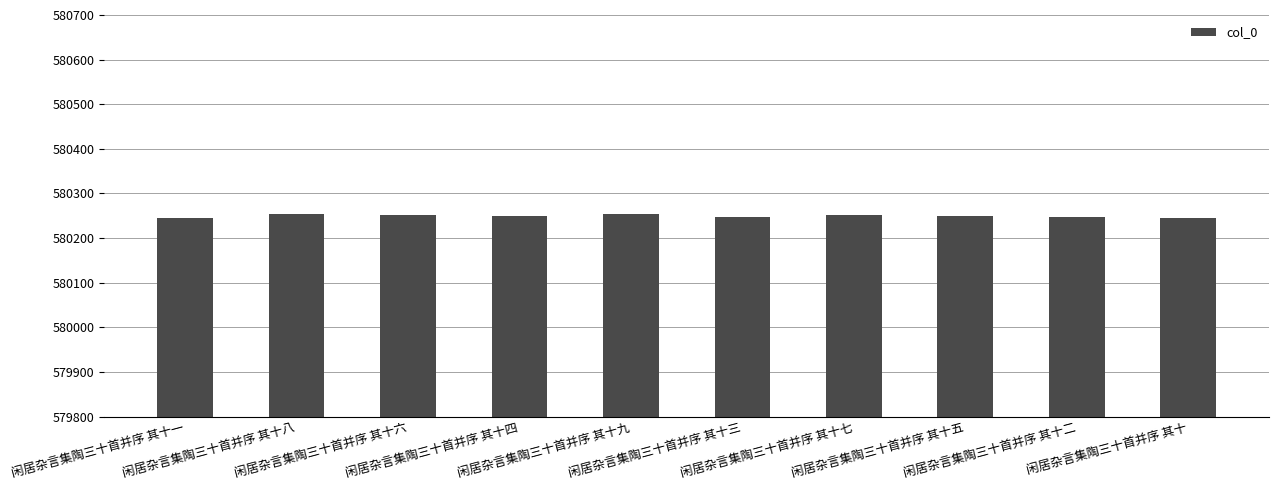

What is the average value?

580250